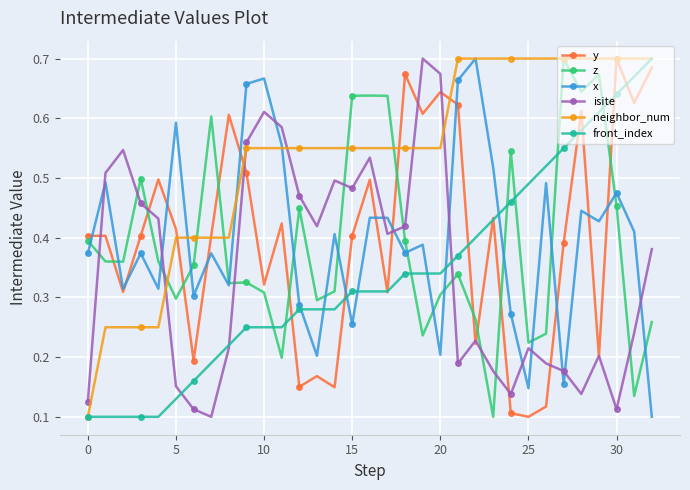

True or false: x has more than 1 points higher than both neighbors.

True